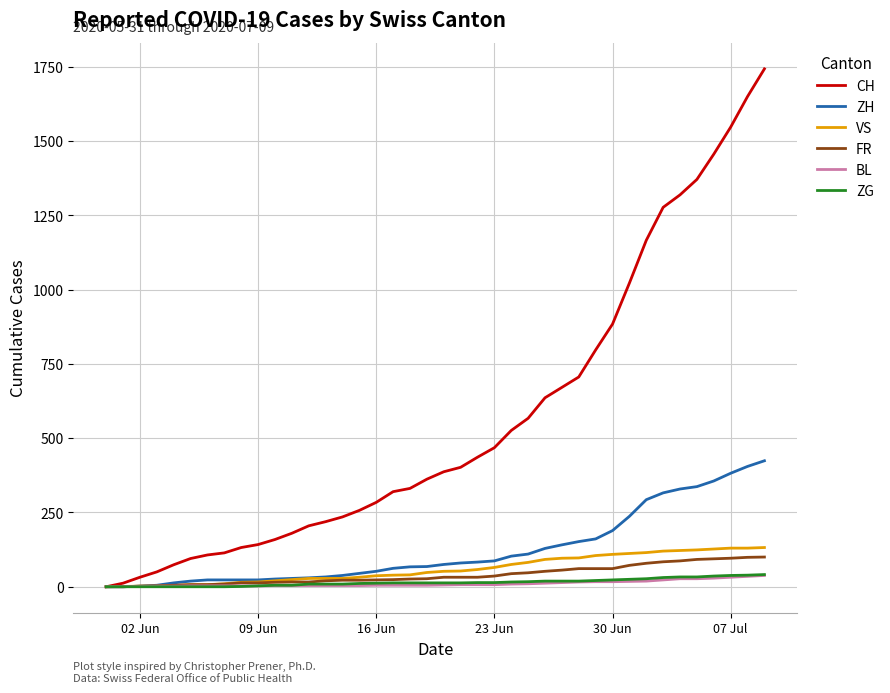

What is the highest value of the CH series?

1743